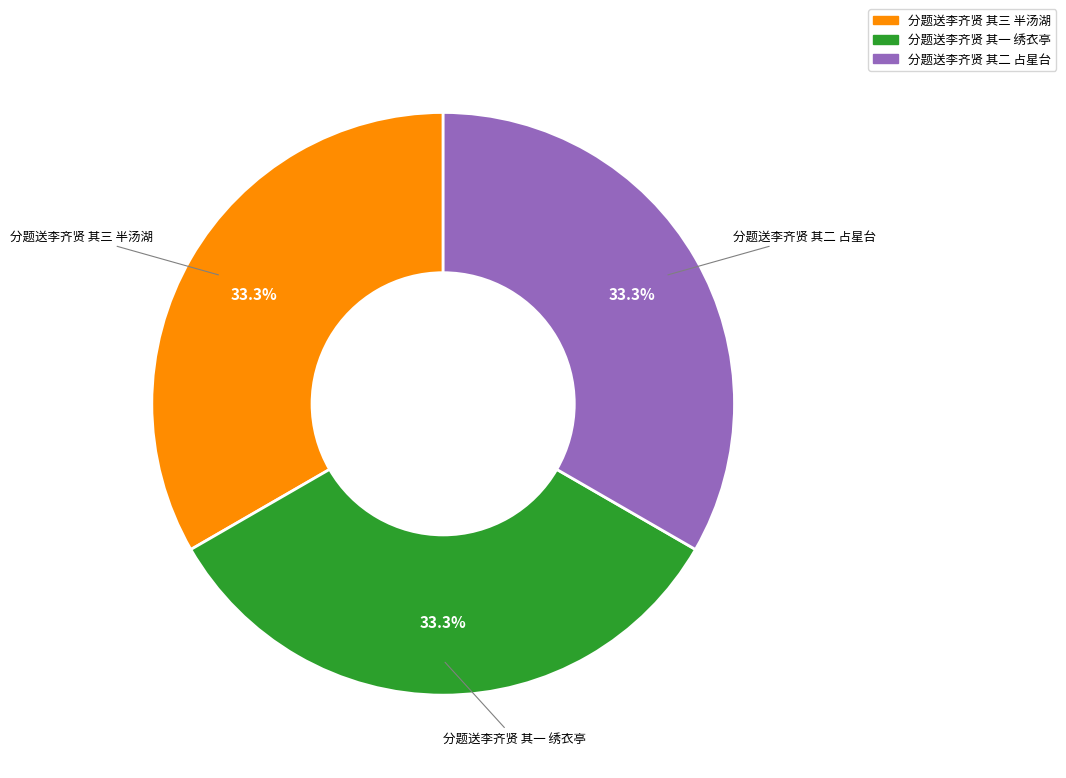

What percentage is NOT represented by 分题送李齐贤 其二 占星台?

66.7%